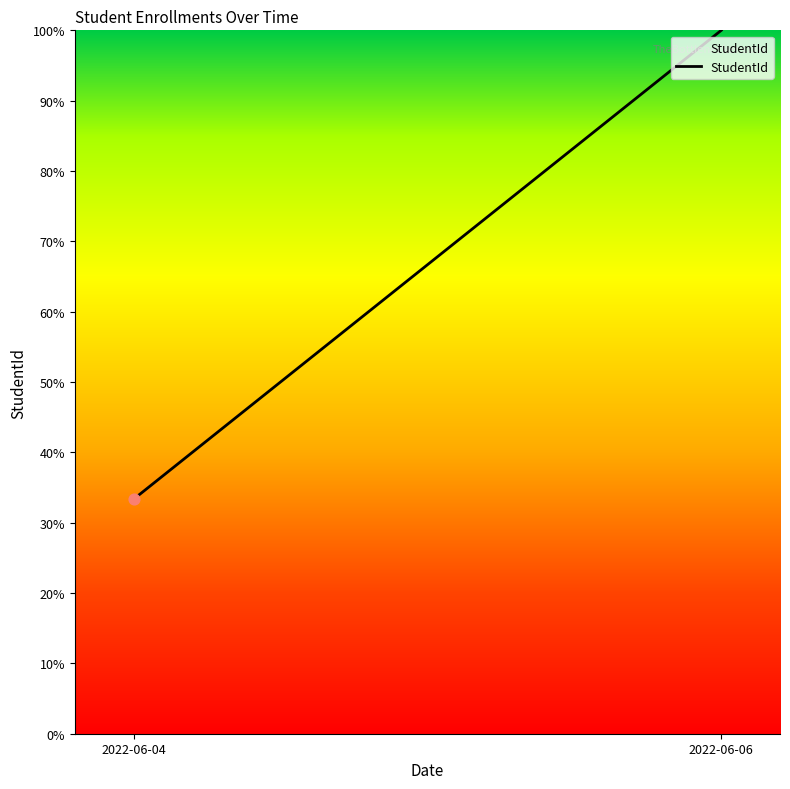

Approximately how many times larger is the value at 2022-06-06 compared to 2022-06-04?

3.0